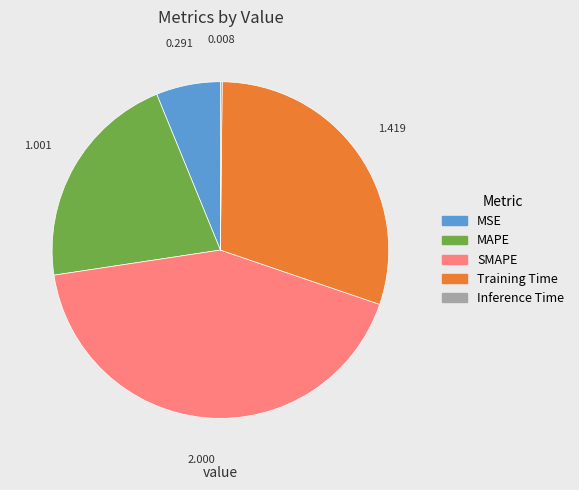

Which has a higher value, SMAPE or Training Time?

SMAPE